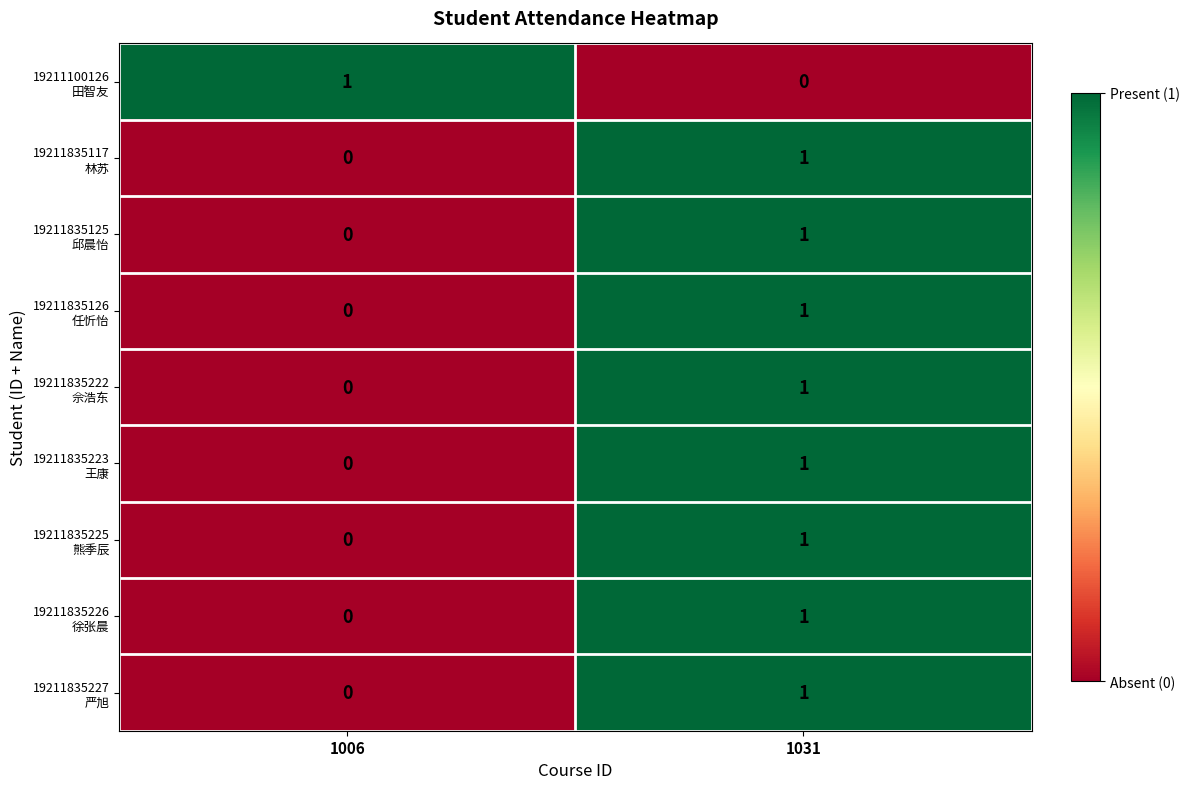

At which category is the sum across all series the highest?

1031